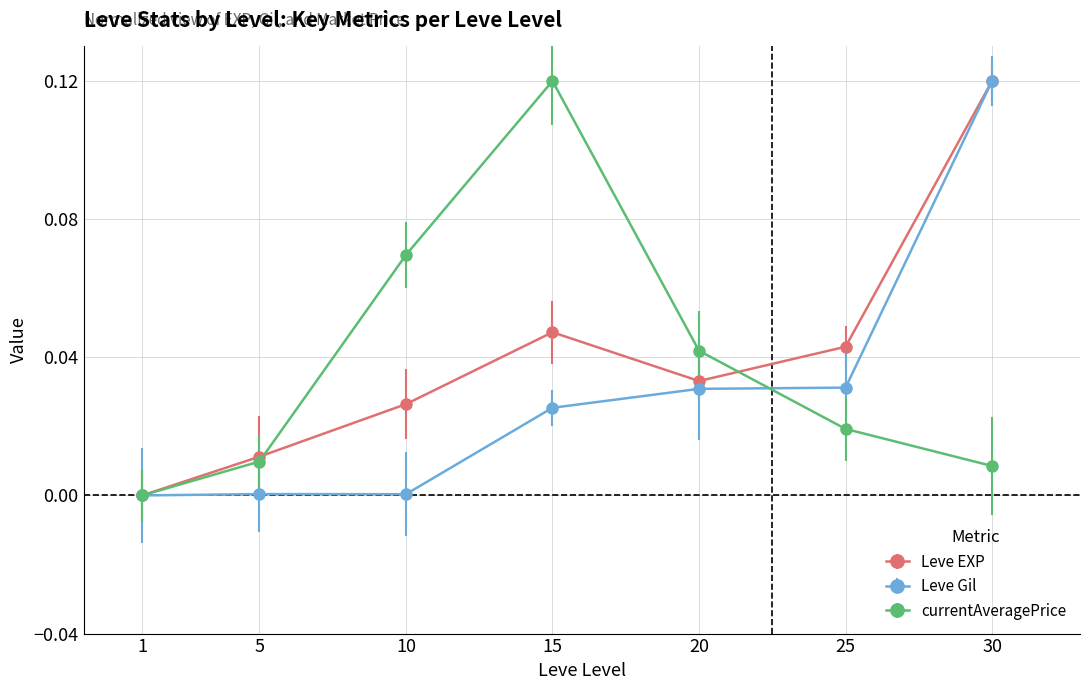

Between 15 and 20, which series saw the biggest shift?

currentAveragePrice